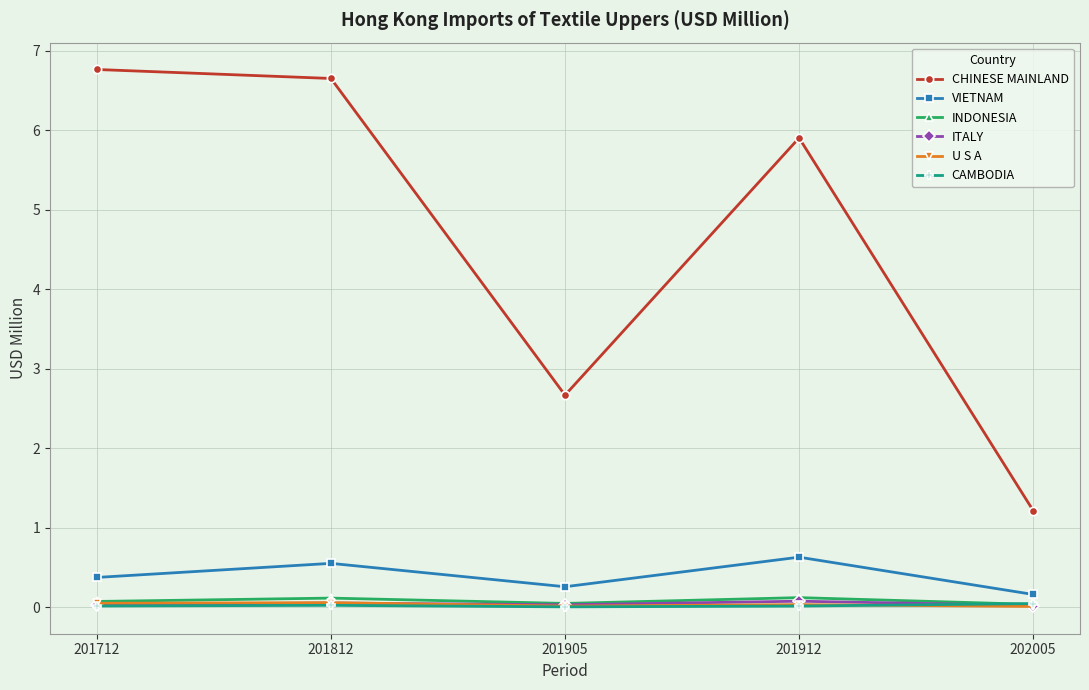

What is the maximum value shown in the chart?

6.8